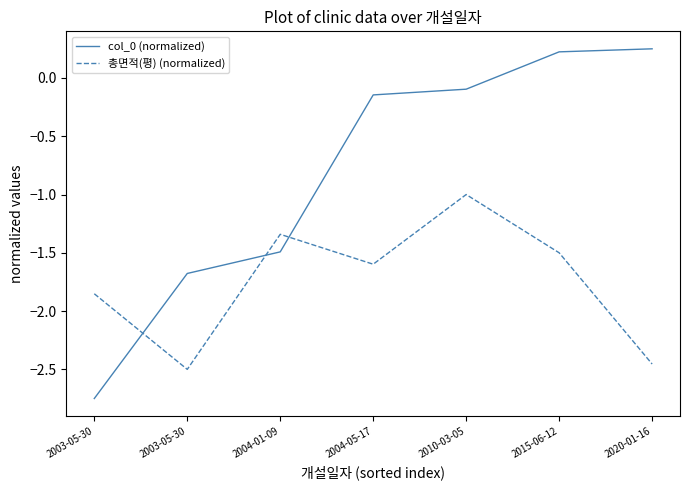

Reading left to right, transcribe all the data shown in this chart.

col_0 (normalized): 2003-05-30=-2.8	2003-05-30=-1.7	2004-01-09=-1.5	2004-05-17=-0.1	2010-03-05=-0.1	2015-06-12=0.2	2020-01-16=0.2
총면적(평) (normalized): 2003-05-30=-1.9	2003-05-30=-2.5	2004-01-09=-1.3	2004-05-17=-1.6	2010-03-05=-1.0	2015-06-12=-1.5	2020-01-16=-2.5